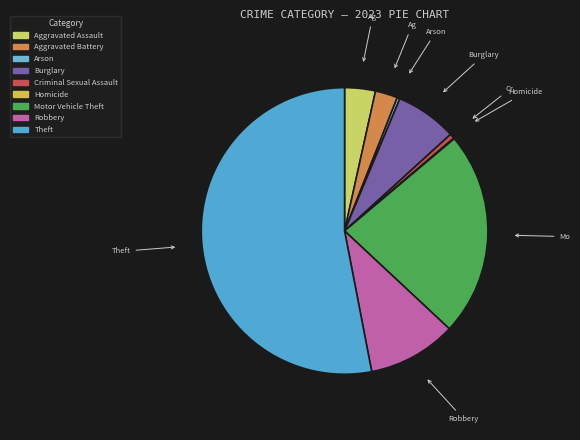

Count the number of slices in the pie.

9